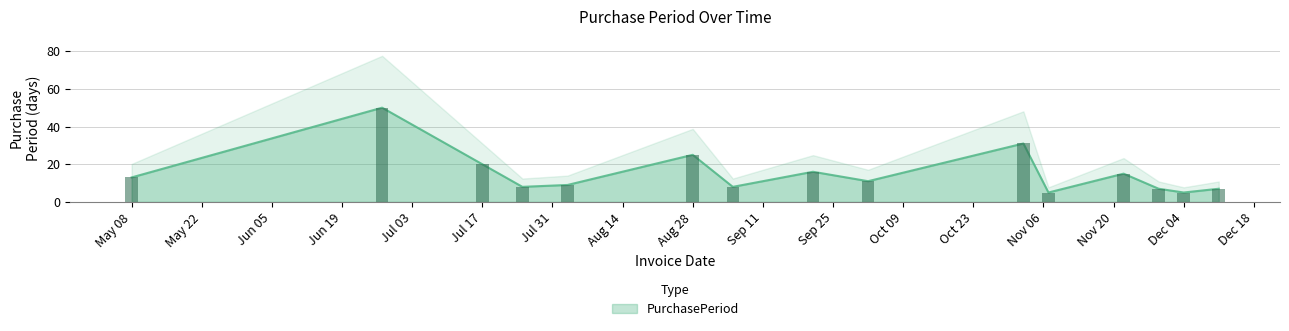

The value at 2017-11-29 is 3. True or false?

False